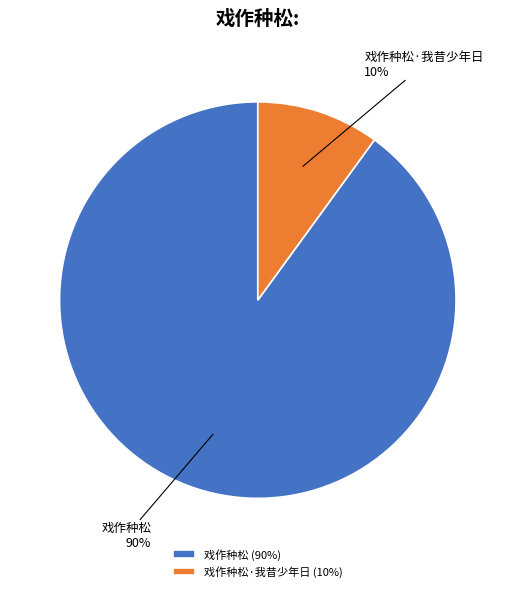

What percentage is the 戏作种松·我昔少年日 slice, to the nearest percent?

10%